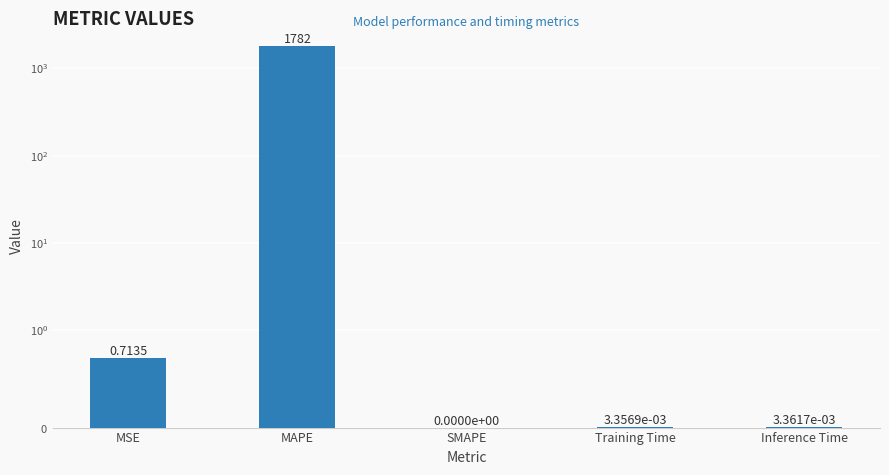

What is the label of the 1st bar from the right?

Inference Time